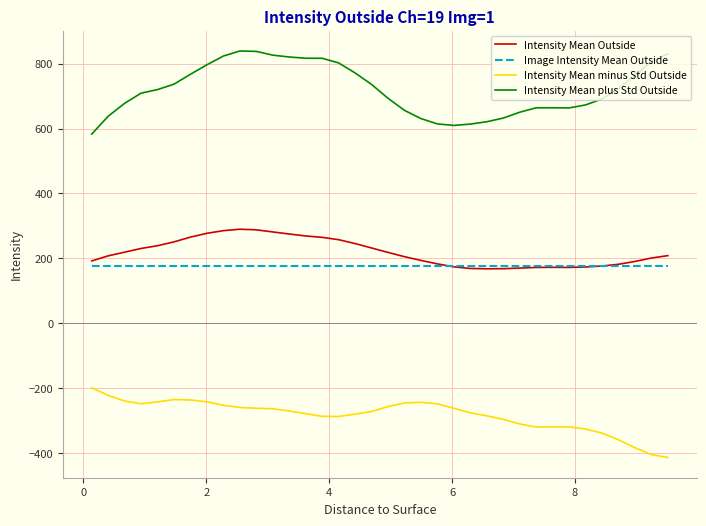

Which series has the largest total across all categories?

Intensity Mean plus Std Outside